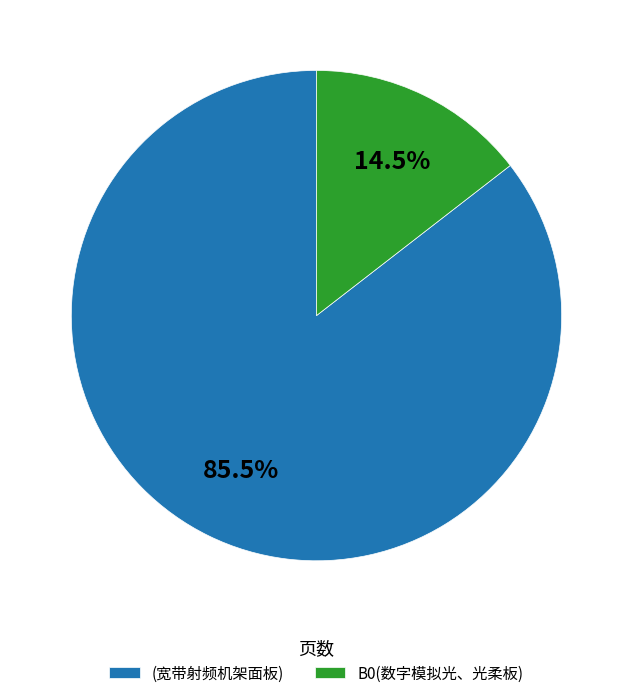

What is the largest slice in the pie chart?

(宽带射频机架面板)